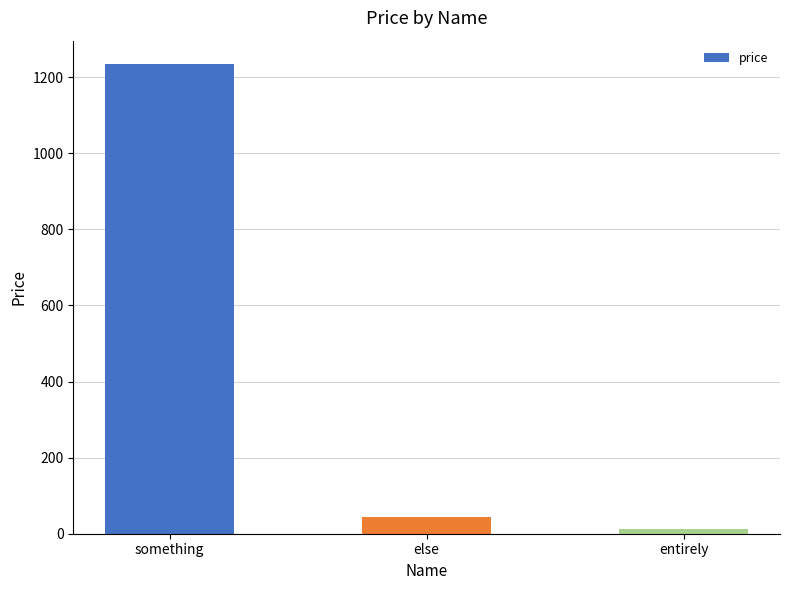

Reading right to left, transcribe all the data shown in this chart.

12.3	43.3	1234.0